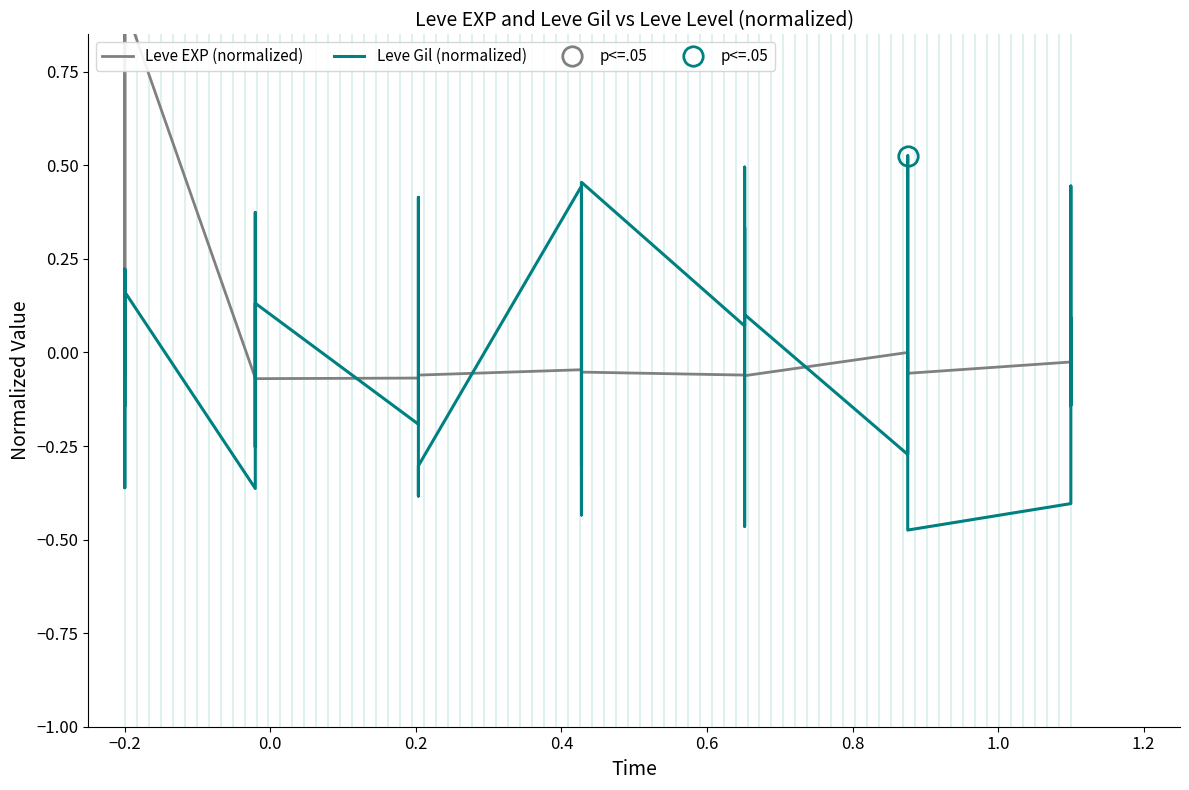

What is the value of the Leve Gil (normalized) point at the 17th from the left?

-0.4